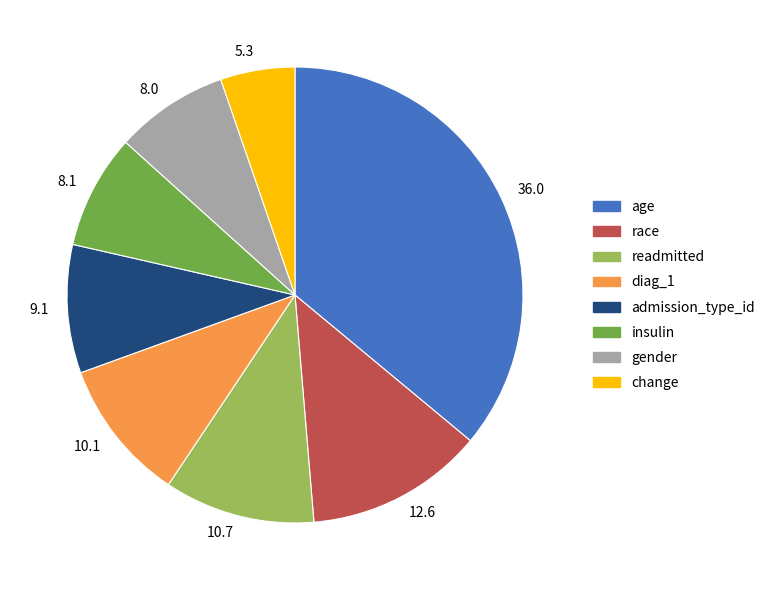

Is the sum of 36.0 and 10.7 greater than half?

No